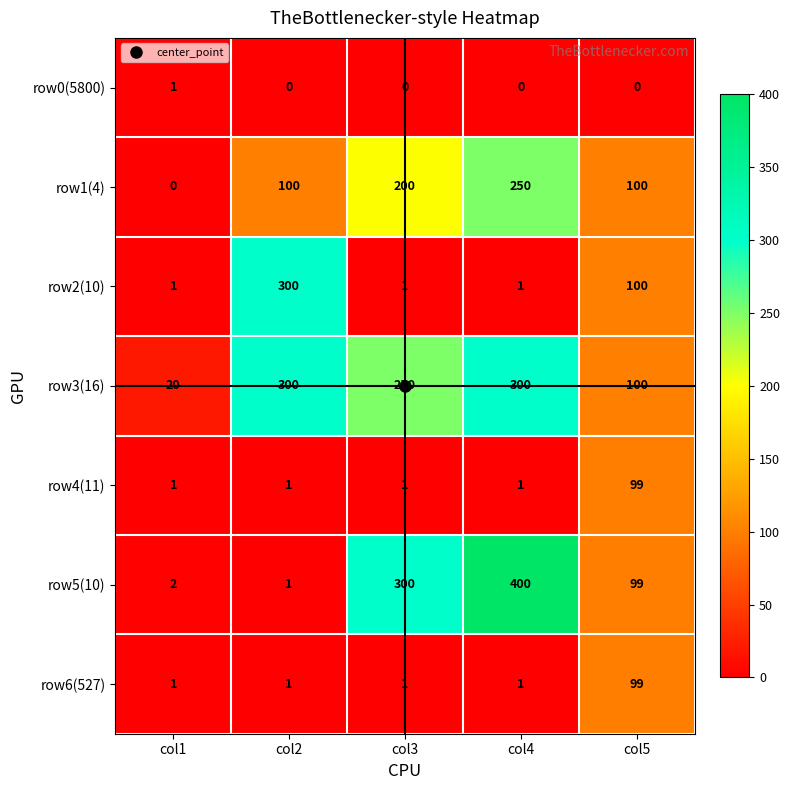

What is the greatest value displayed?

400